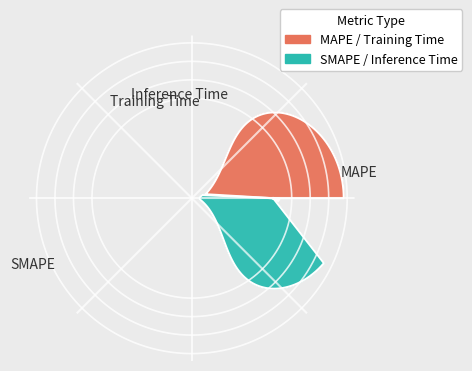

True or false: Inference Time accounts for 1% of the total.

False